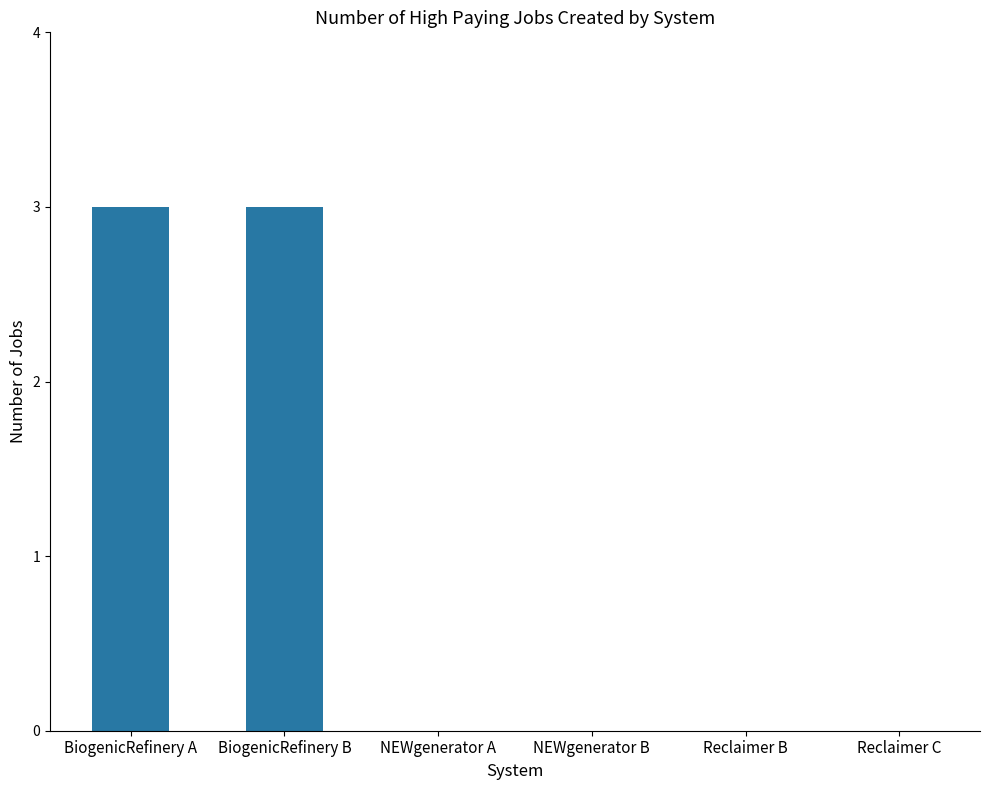

What is the greatest value displayed?

3